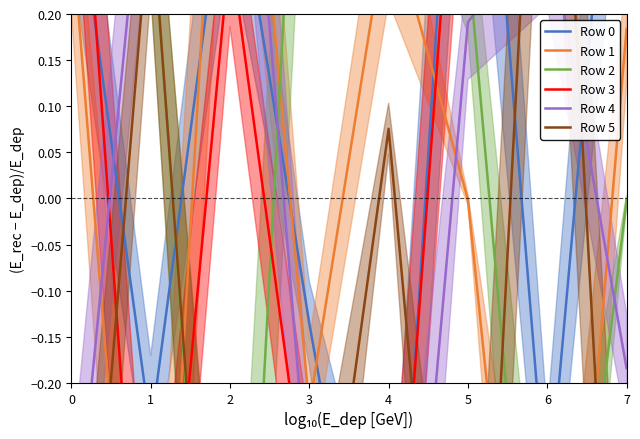

Which series ends up on top after the final intersection of Row 3 and Row 5?

Row 3